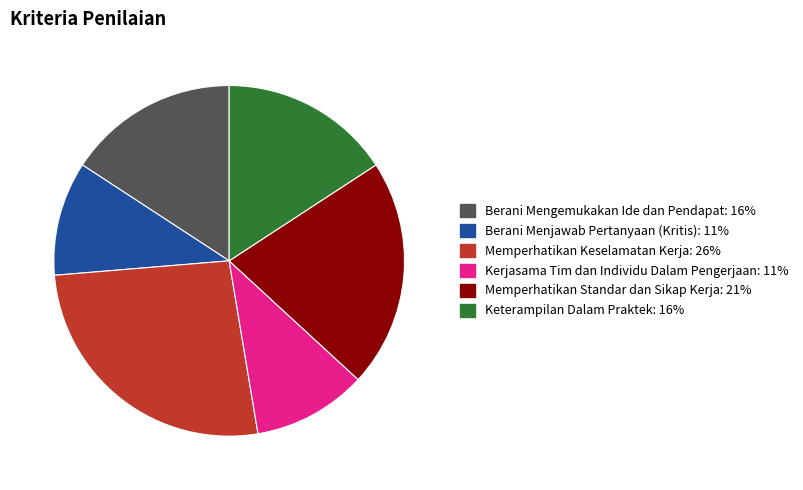

Do Keterampilan Dalam Praktek and Kerjasama Tim dan Individu Dalam Pengerjaan together represent more than half of the pie?

No